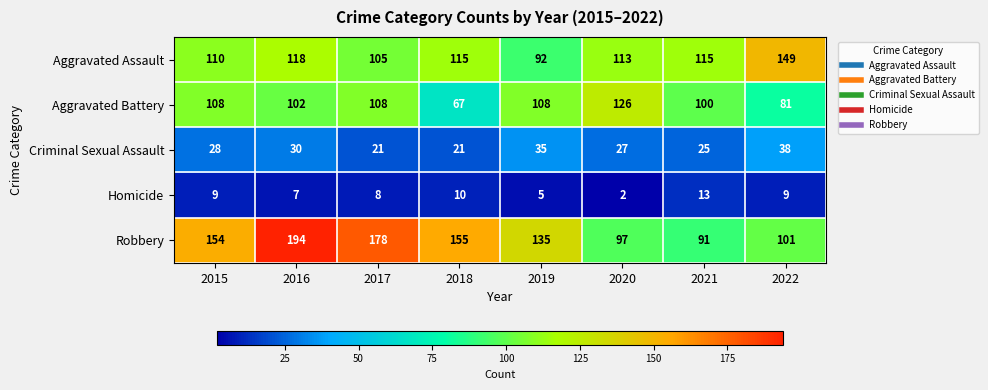

What is the difference between the Criminal Sexual Assault values at 2021 and 2018?

4